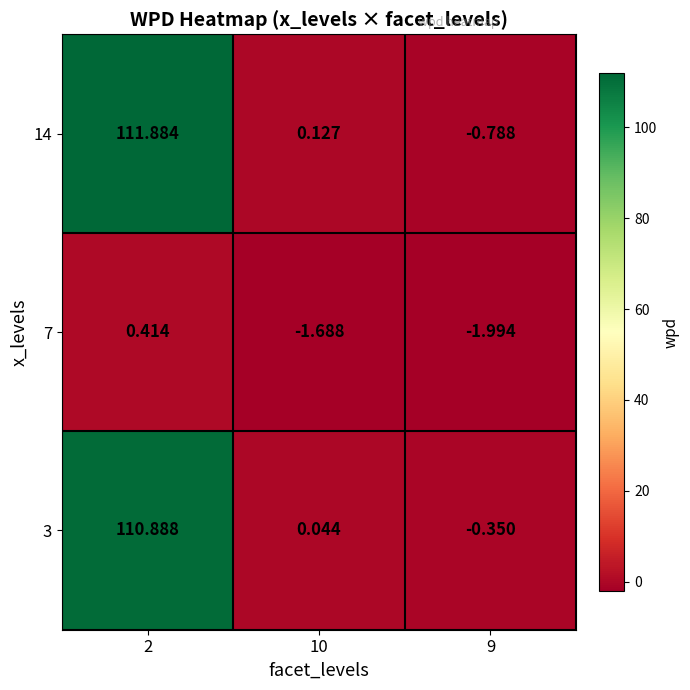

Rank the series by their maximum value, from lowest to highest.

7, 3, 14